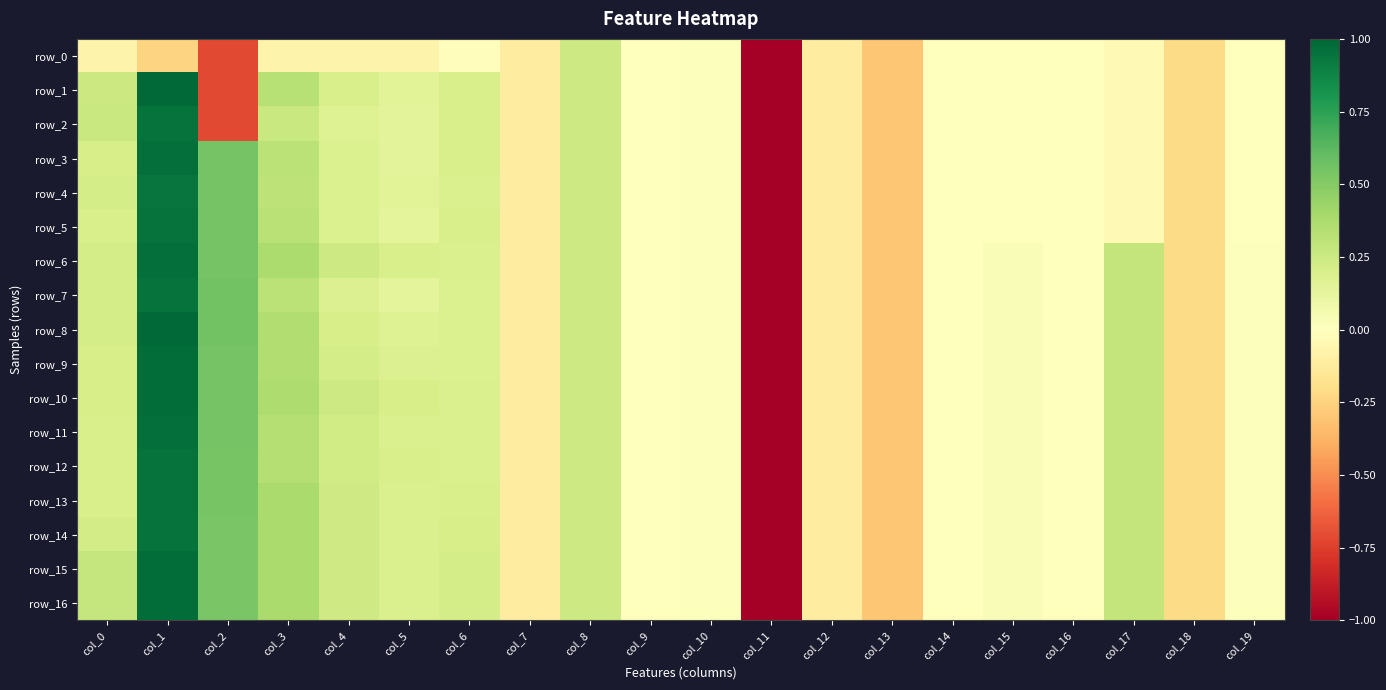

At which category does the chart reach its peak across all series?

col_1